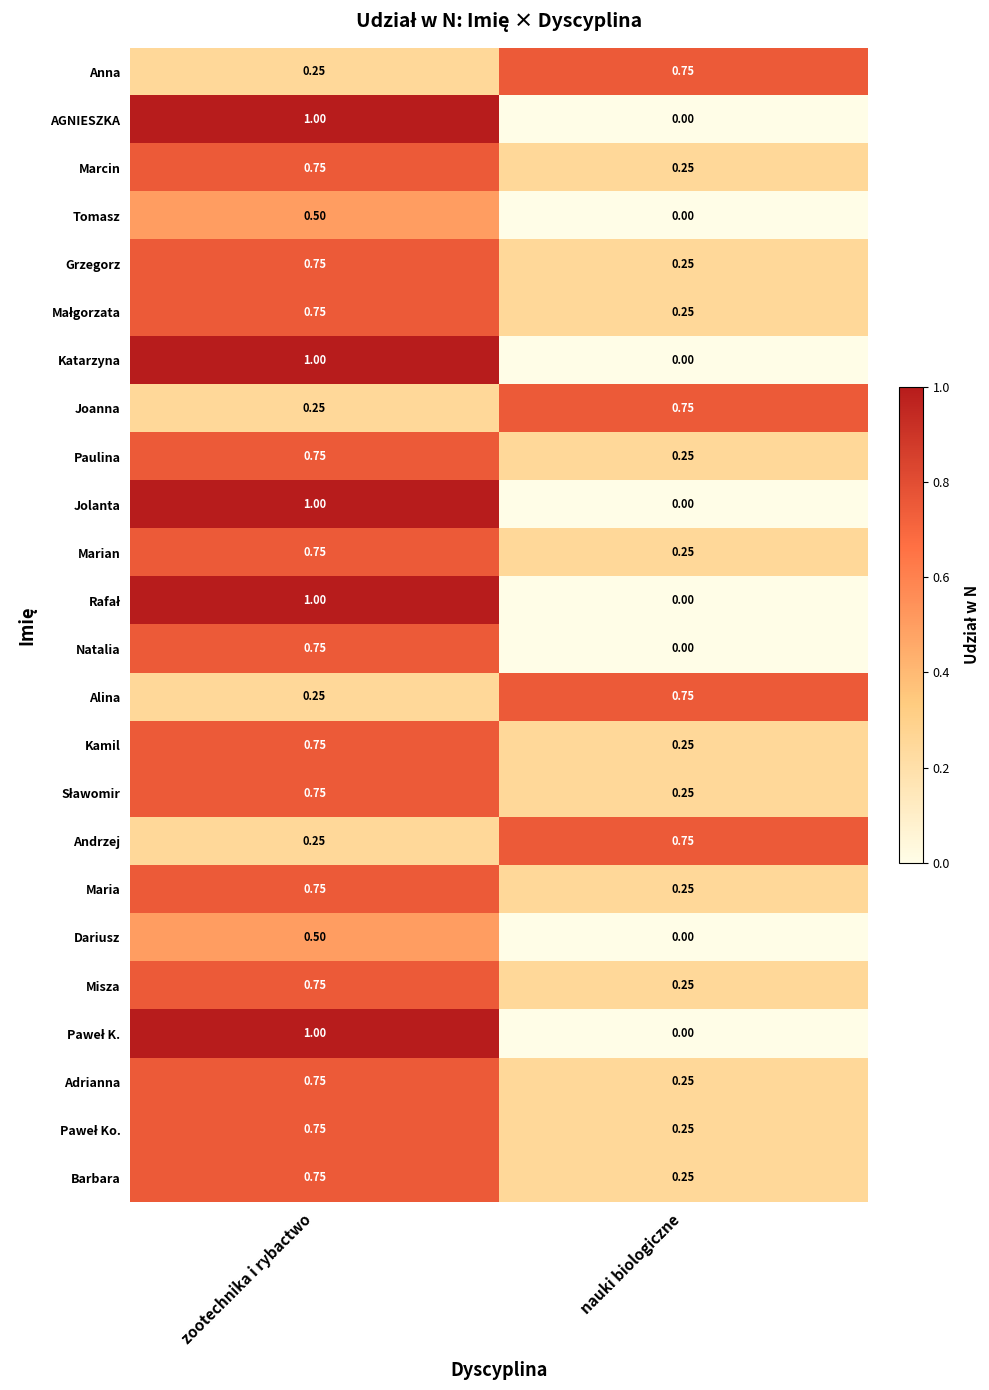

Which label corresponds to the smallest value in the chart?

nauki biologiczne